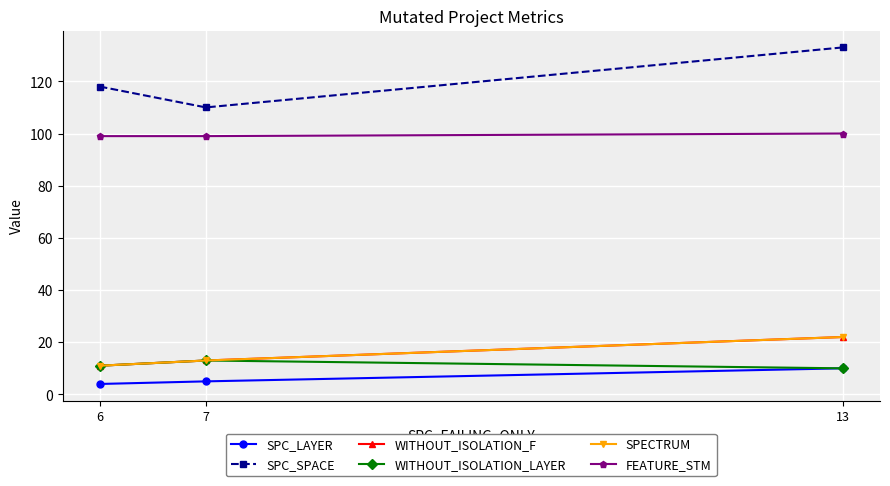

Rank the series at 7 from highest to lowest value.

SPC_SPACE, FEATURE_STM, WITHOUT_ISOLATION_F, WITHOUT_ISOLATION_LAYER, SPECTRUM, SPC_LAYER